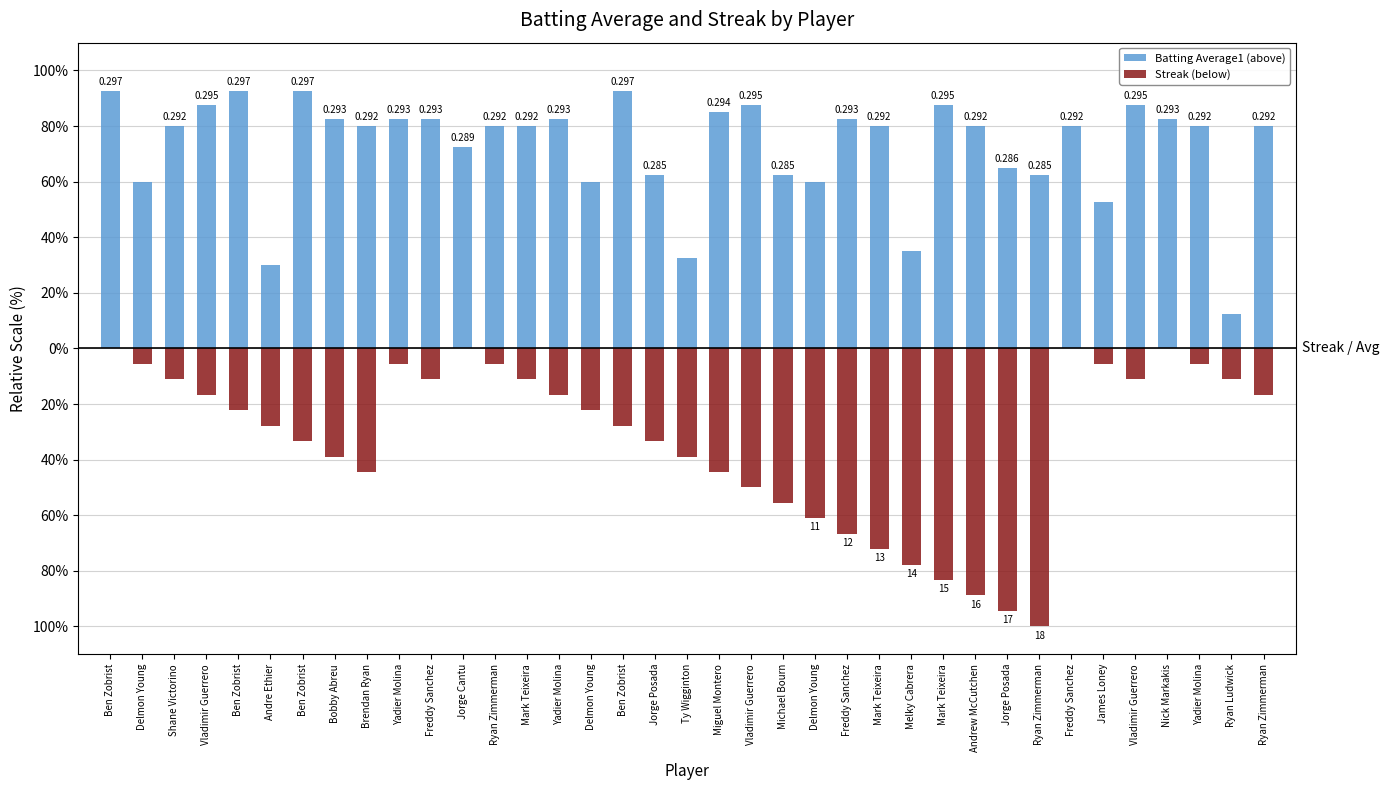

Reading left to right, what are all the values shown in this chart?

Batting Average1 (above): Ben Zobrist=92.5	Delmon Young=60.0	Shane Victorino=80.0	Vladimir Guerrero=87.5	Ben Zobrist=92.5	Andre Ethier=30.0	Ben Zobrist=92.5	Bobby Abreu=82.5	Brendan Ryan=80.0	Yadier Molina=82.5	Freddy Sanchez=82.5	Jorge Cantu=72.5	Ryan Zimmerman=80.0	Mark Teixeira=80.0	Yadier Molina=82.5	Delmon Young=60.0	Ben Zobrist=92.5	Jorge Posada=62.5	Ty Wigginton=32.5	Miguel Montero=85.0	Vladimir Guerrero=87.5	Michael Bourn=62.5	Delmon Young=60.0	Freddy Sanchez=82.5	Mark Teixeira=80.0	Melky Cabrera=35.0	Mark Teixeira=87.5	Andrew McCutchen=80.0	Jorge Posada=65.0	Ryan Zimmerman=62.5	Freddy Sanchez=80.0	James Loney=52.5	Vladimir Guerrero=87.5	Nick Markakis=82.5	Yadier Molina=80.0	Ryan Ludwick=12.5	Ryan Zimmerman=80.0
Streak (below): Ben Zobrist=0.0	Delmon Young=-5.6	Shane Victorino=-11.1	Vladimir Guerrero=-16.7	Ben Zobrist=-22.2	Andre Ethier=-27.8	Ben Zobrist=-33.3	Bobby Abreu=-38.9	Brendan Ryan=-44.4	Yadier Molina=-5.6	Freddy Sanchez=-11.1	Jorge Cantu=0.0	Ryan Zimmerman=-5.6	Mark Teixeira=-11.1	Yadier Molina=-16.7	Delmon Young=-22.2	Ben Zobrist=-27.8	Jorge Posada=-33.3	Ty Wigginton=-38.9	Miguel Montero=-44.4	Vladimir Guerrero=-50.0	Michael Bourn=-55.6	Delmon Young=-61.1	Freddy Sanchez=-66.7	Mark Teixeira=-72.2	Melky Cabrera=-77.8	Mark Teixeira=-83.3	Andrew McCutchen=-88.9	Jorge Posada=-94.4	Ryan Zimmerman=-100.0	Freddy Sanchez=0.0	James Loney=-5.6	Vladimir Guerrero=-11.1	Nick Markakis=0.0	Yadier Molina=-5.6	Ryan Ludwick=-11.1	Ryan Zimmerman=-16.7